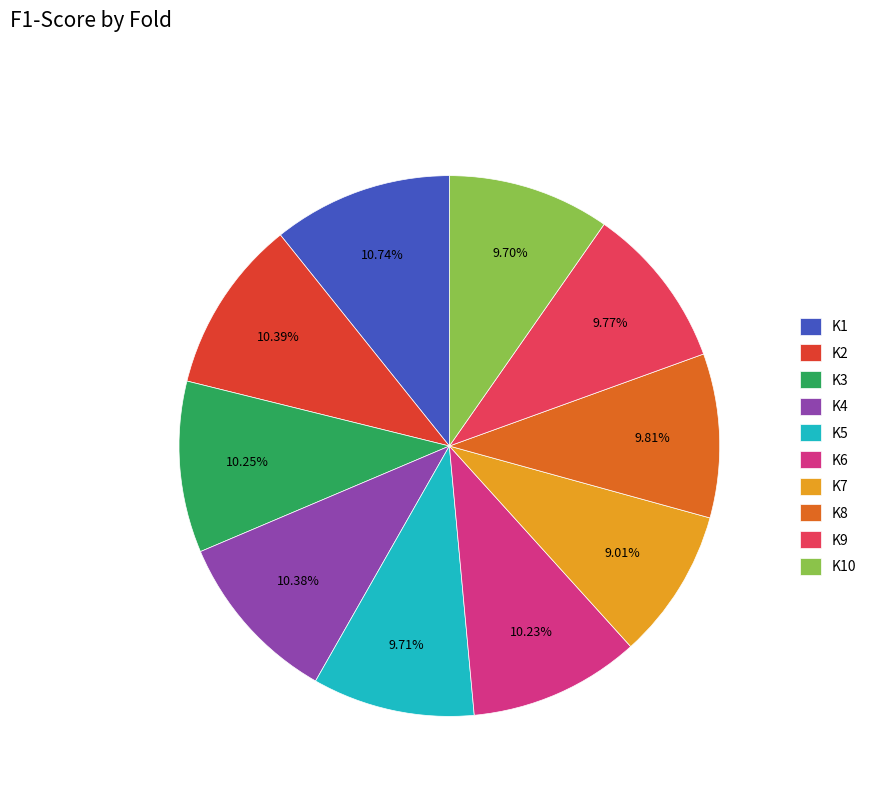

Combined, what portion of the pie is K3 and K1?

21.0%